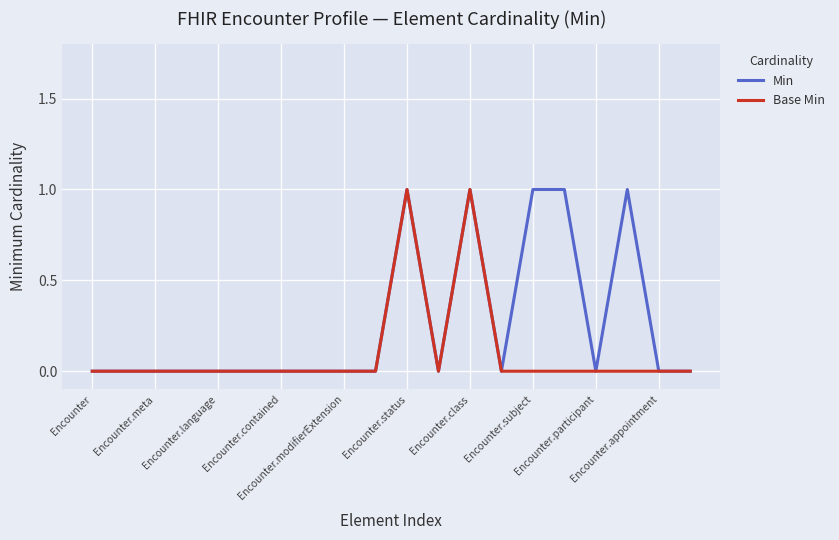

What is the sum of all Base Min values?

2